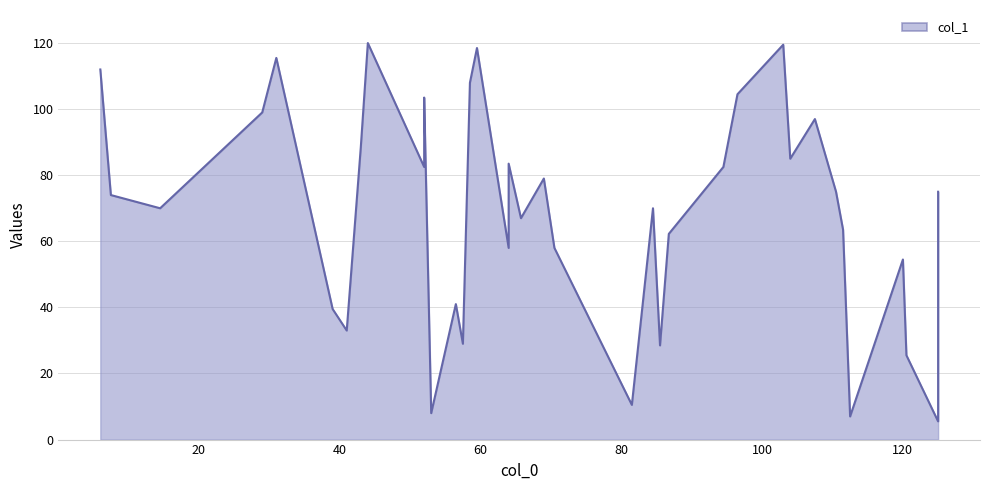

How many series are shown in this chart?

1